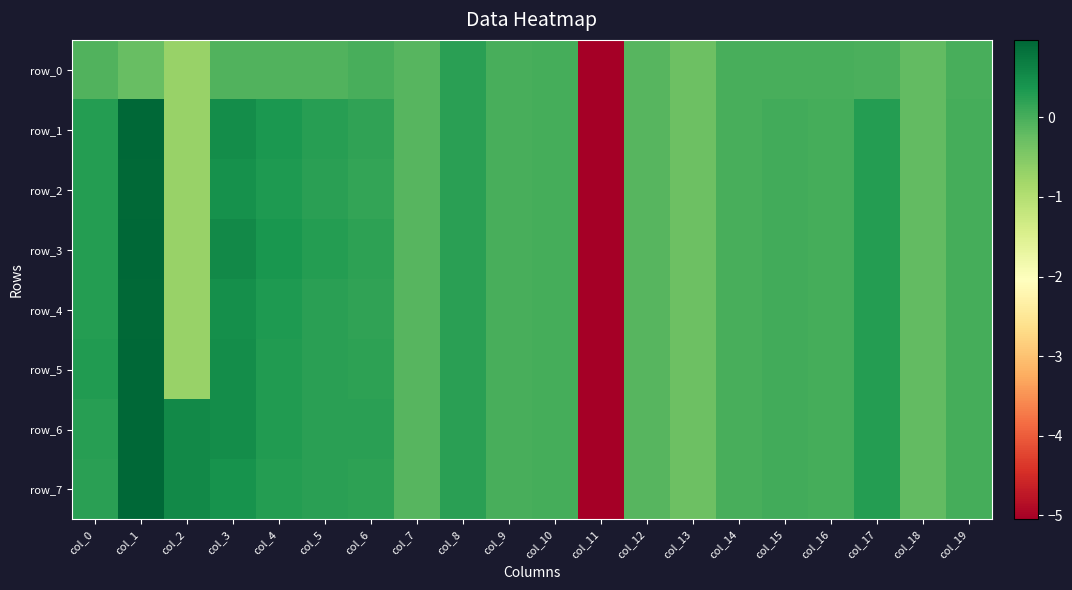

What is the total value across all series at col_1?

6.5